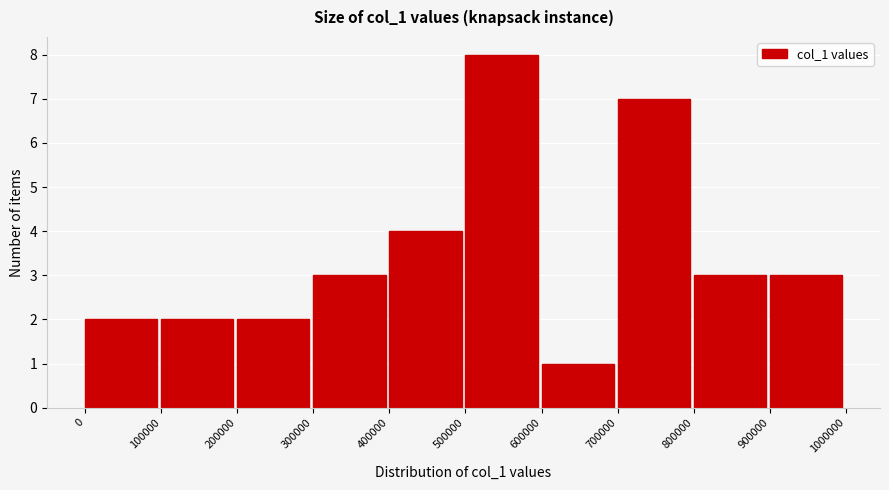

Reading left to right, transcribe this chart: for each bar, give the range it covers on the x-axis and its height. The values are not printed on the chart, so give them approximately, as read against the axis.

0 to 100000: 2
100000 to 200000: 2
200000 to 300000: 2
300000 to 400000: 3
400000 to 500000: 4
500000 to 600000: 8
600000 to 700000: 1
700000 to 800000: 7
800000 to 900000: 3
900000 to 1000000: 3